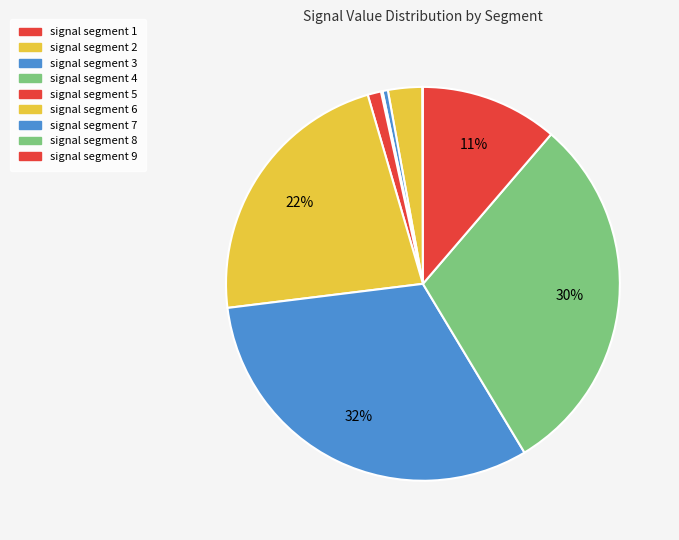

Count the number of slices in the pie.

9